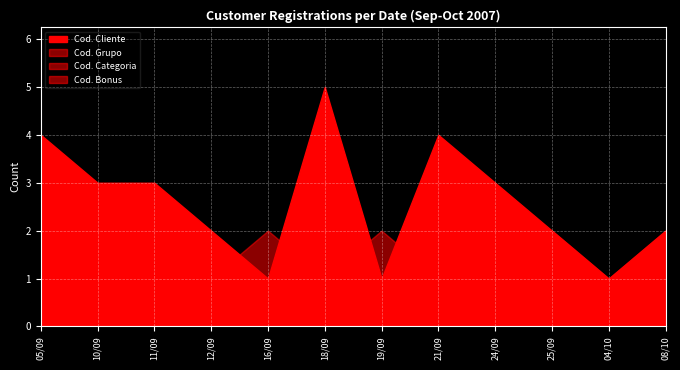

What is the value of the Cod. Bonus point at the 8th from the left?

1